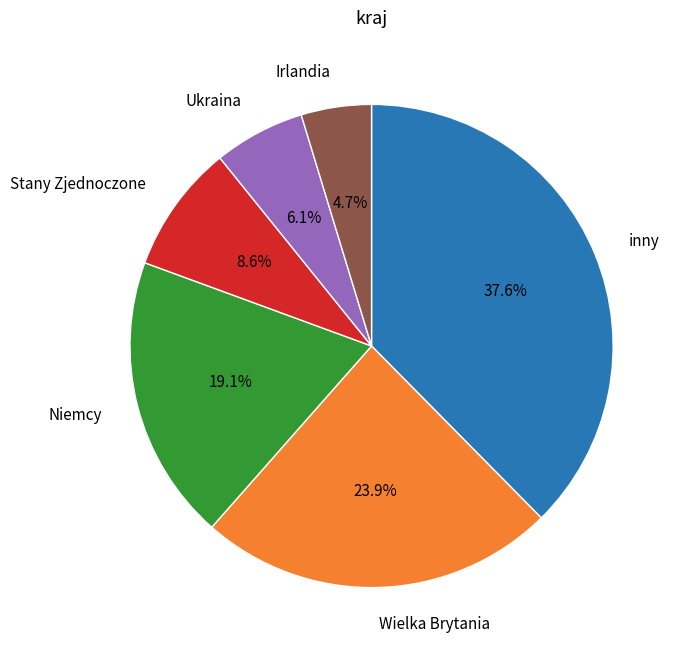

How many slices are in this pie chart?

6